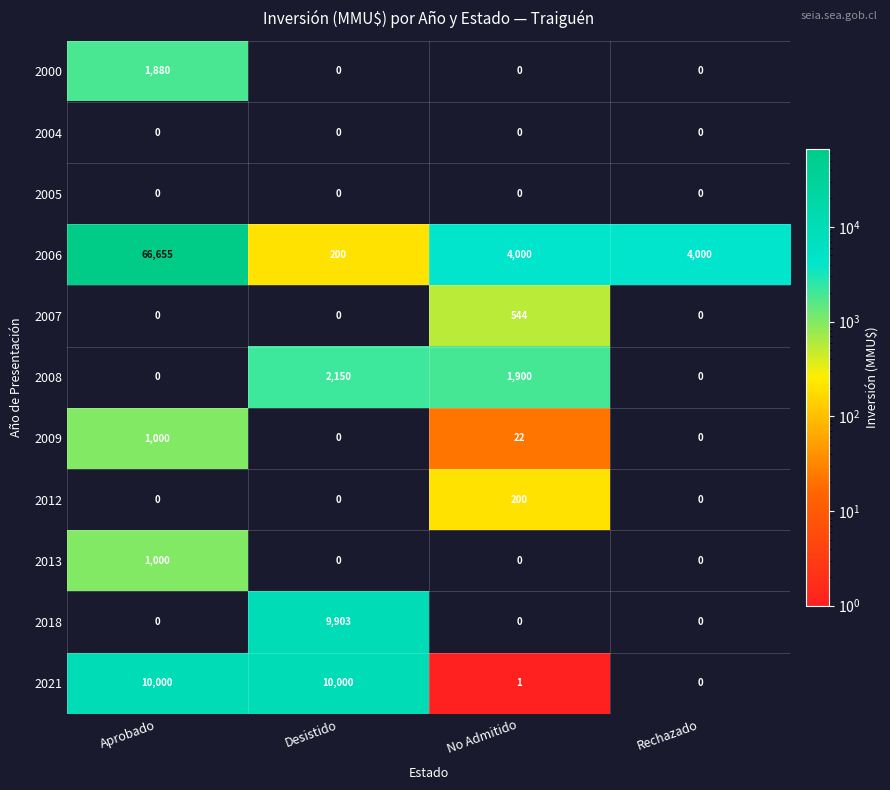

The value of 2012 at No Admitido is 200. True or false?

True